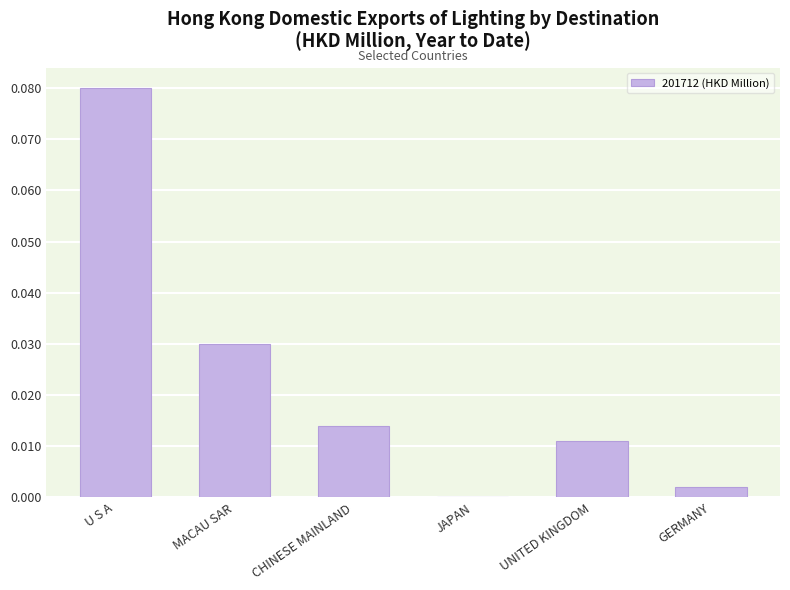

How many values are above zero?

5